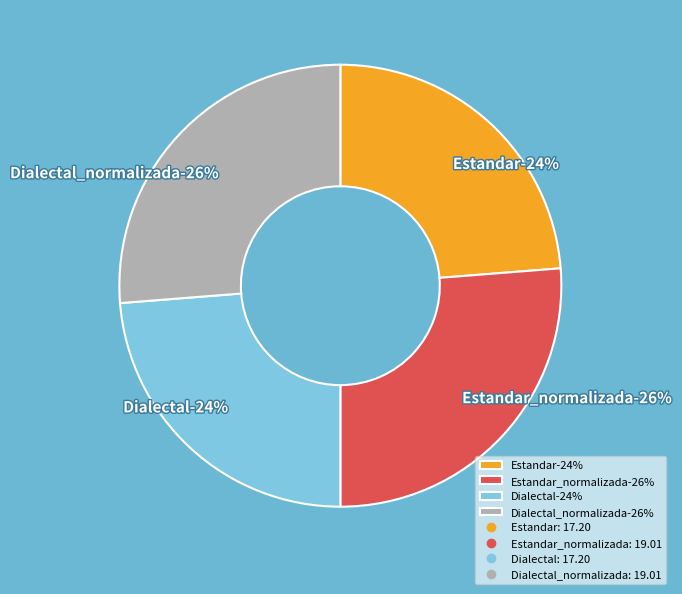

What portion of the pie excludes Dialectal_normalizada?

73.7%